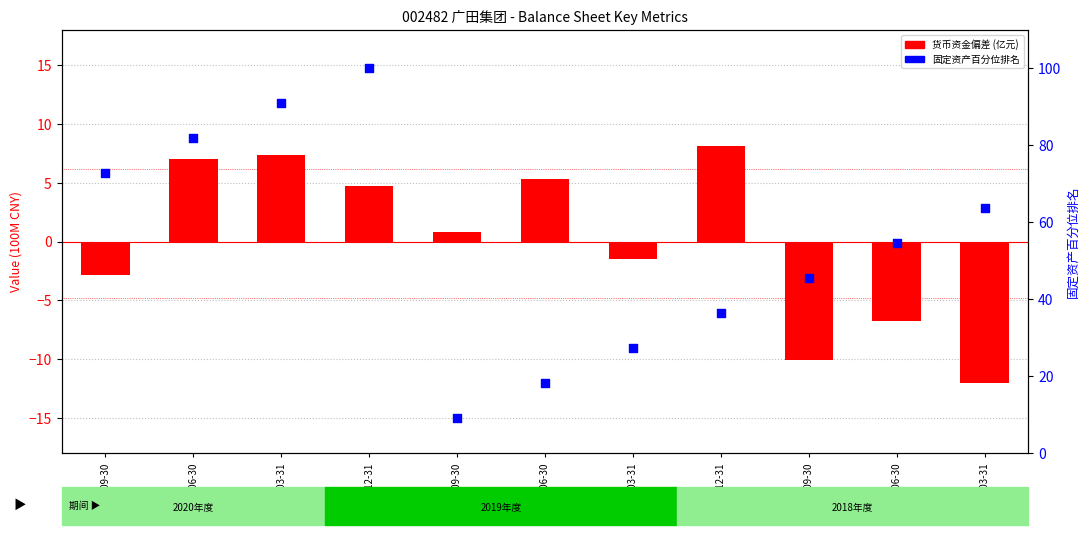

Which series has the largest Y range (max minus min)?

固定资产 (百分位排名)